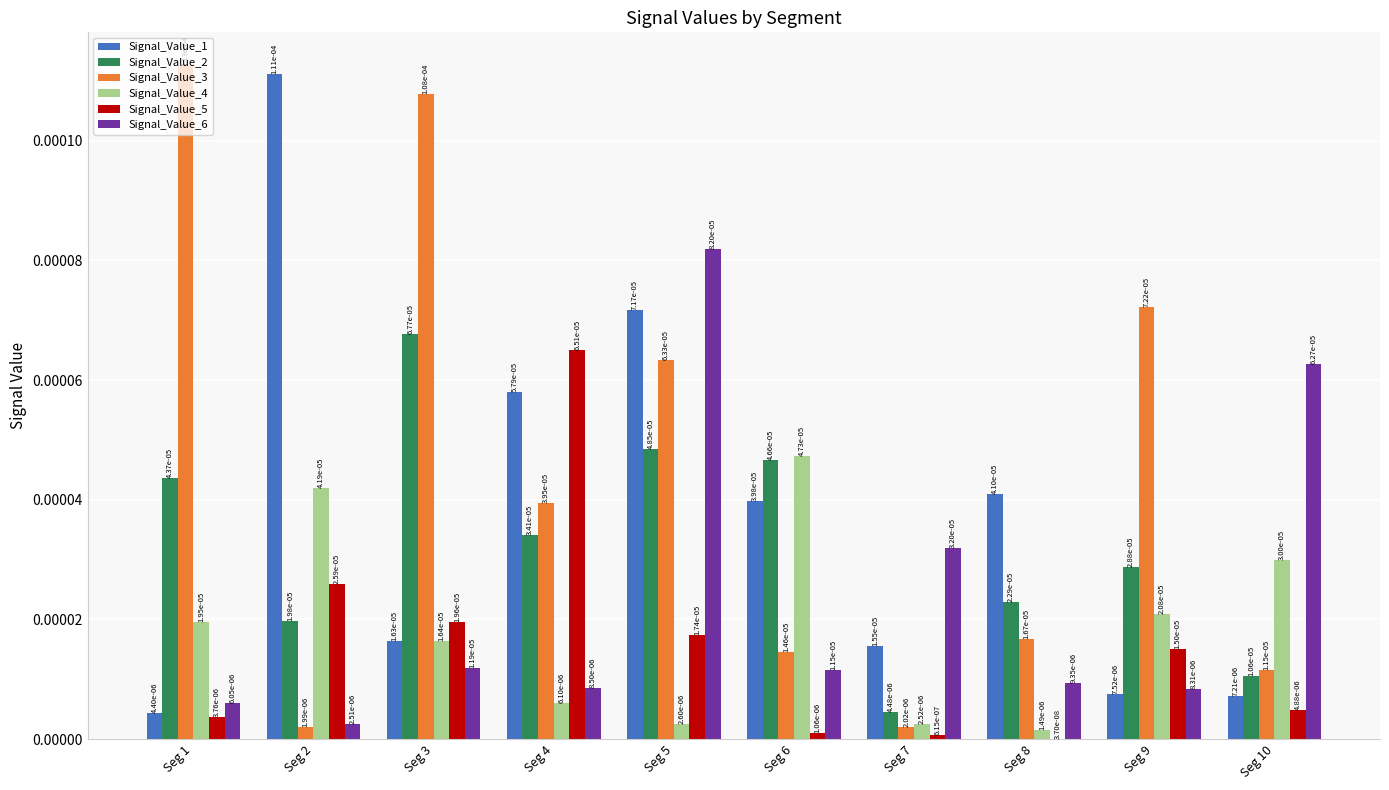

Rank the categories by Signal_Value_4 value from lowest to highest.

Seg 8, Seg 7, Seg 5, Seg 4, Seg 3, Seg 1, Seg 9, Seg 10, Seg 2, Seg 6